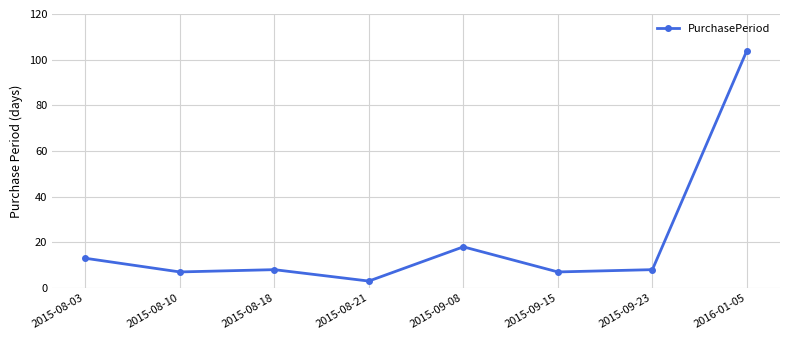

Which has a higher value, 2015-08-10 or 2015-08-18?

2015-08-18